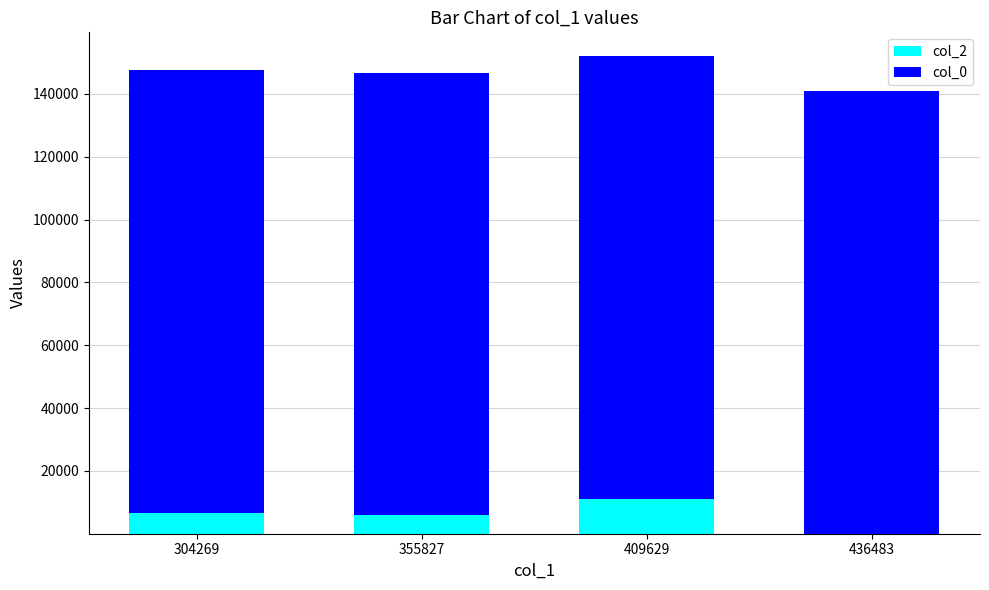

Is it true that col_2 equals 5914 at 355827?

True